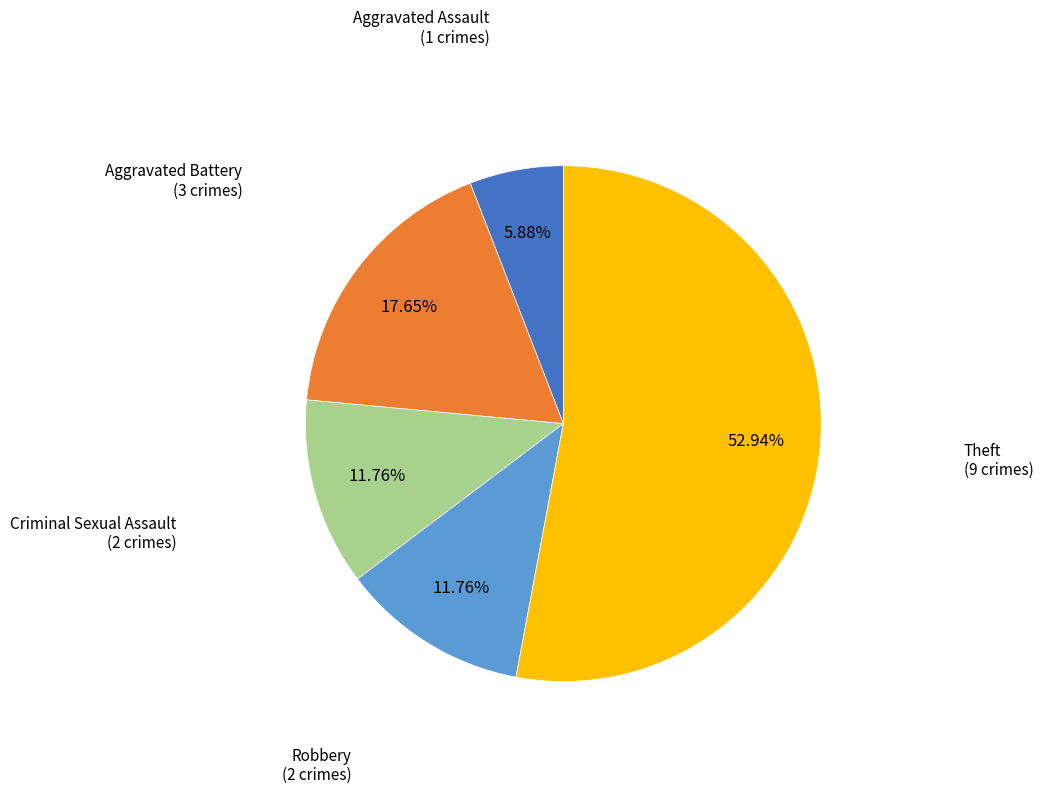

Count the number of slices in the pie.

5